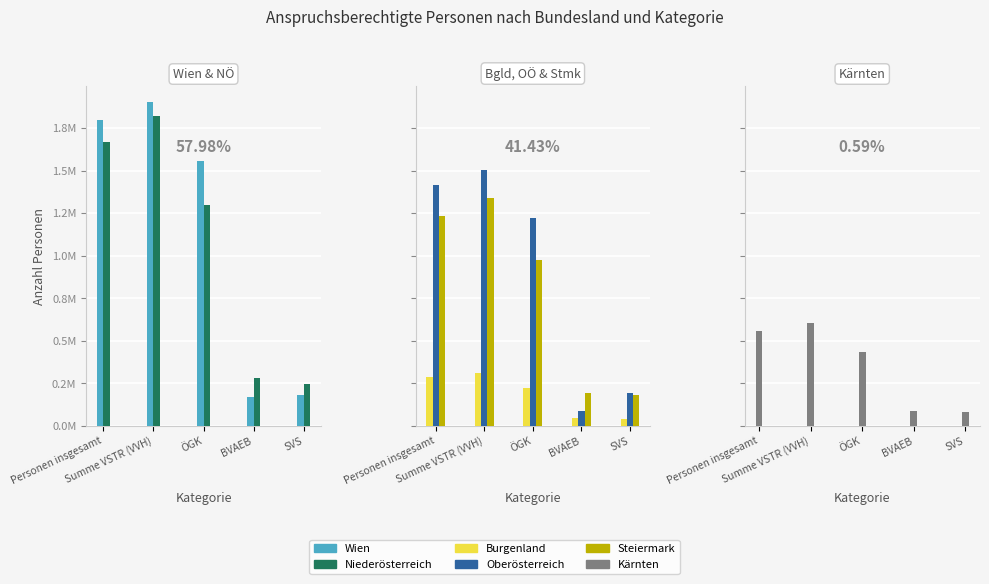

Does the chart contain any negative values?

No